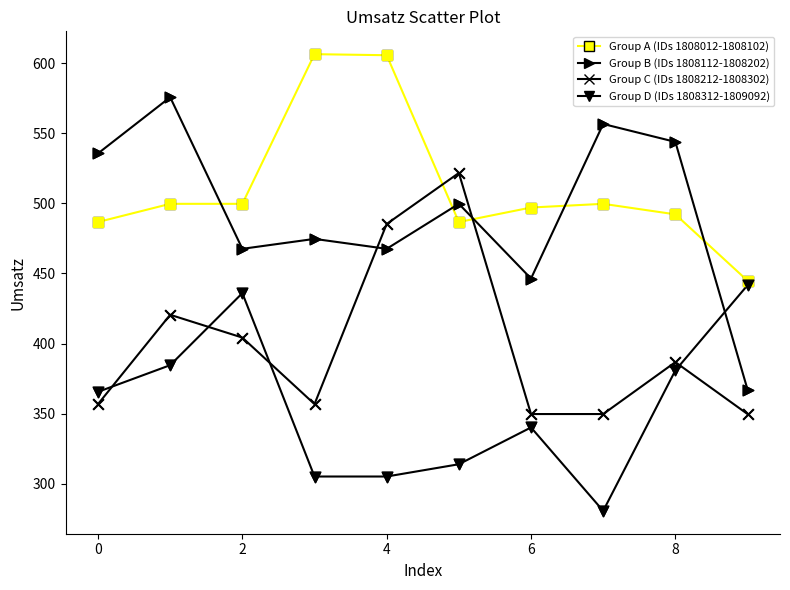

Which series has the widest spread of values?

Group B (IDs 1808112-1808202)